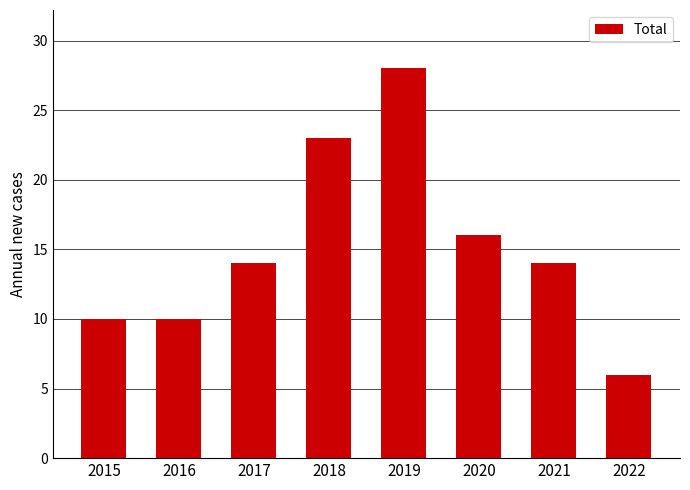

What is the ratio of the value at 2016 to the value at 2021?

0.7